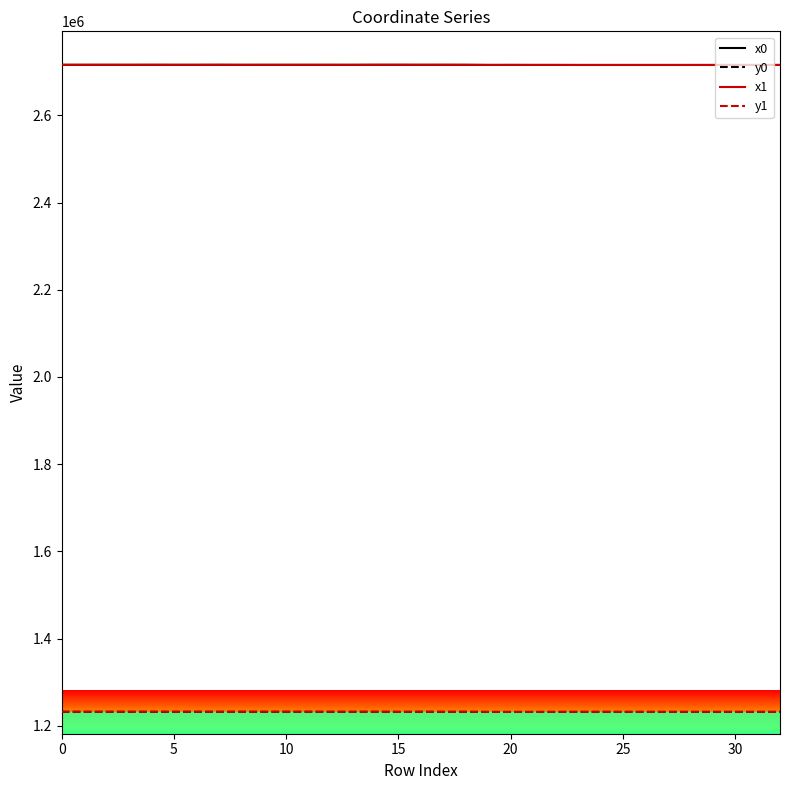

True or false: x0 and y1 cross at least once.

False